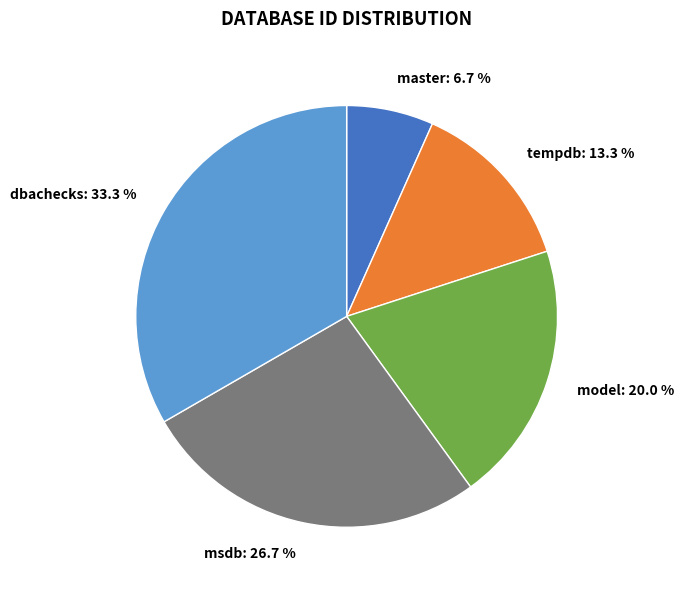

Is msdb the majority of the pie?

No